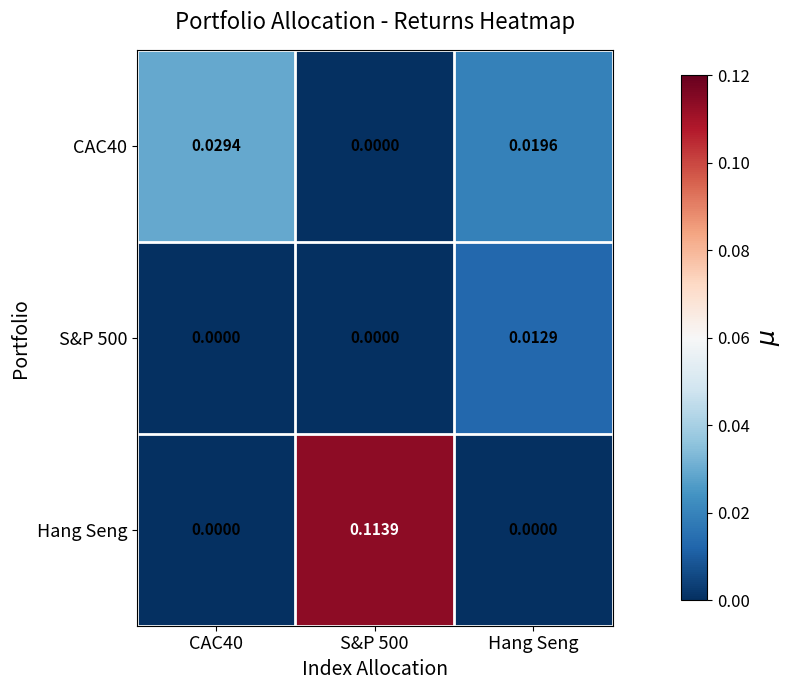

Which series has the largest range (max minus min)?

Hang Seng